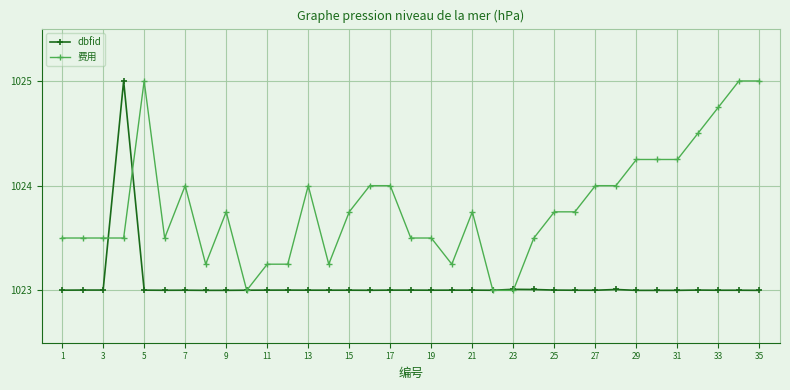

Rank the series by their average value, from lowest to highest.

dbfid, 费用